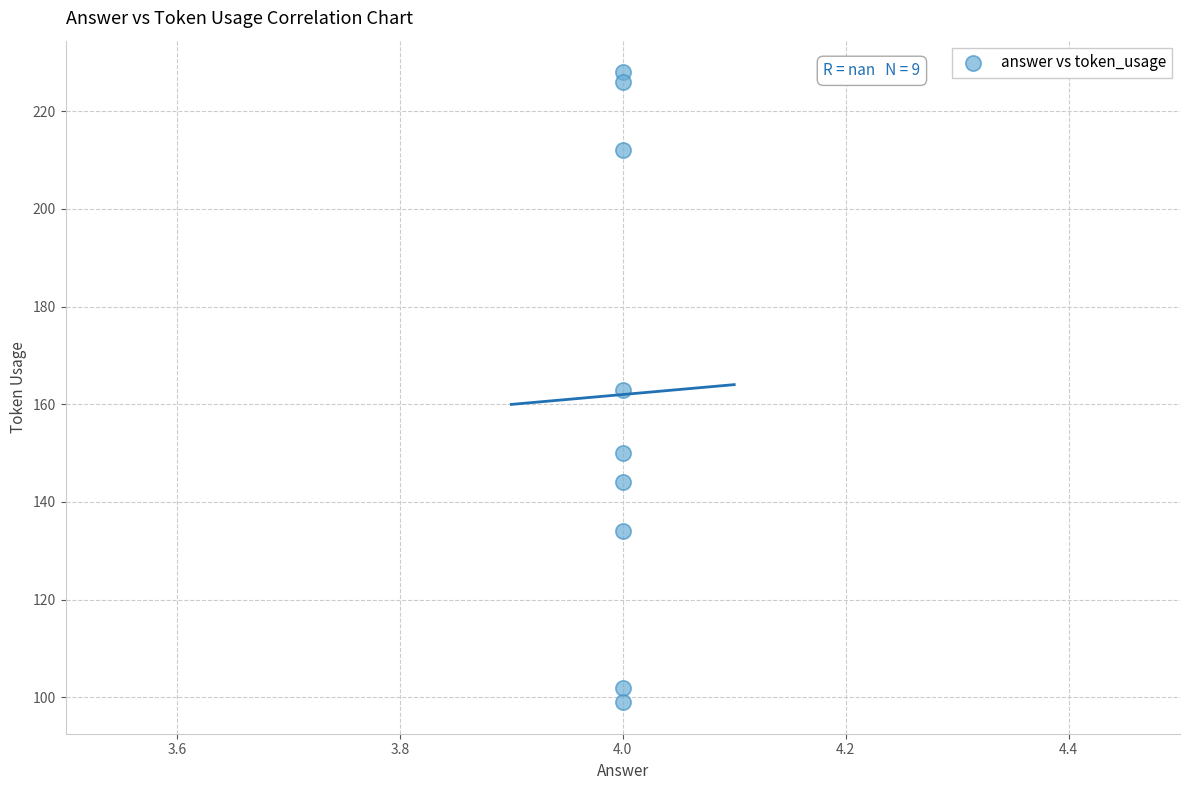

What is the average X value?

4